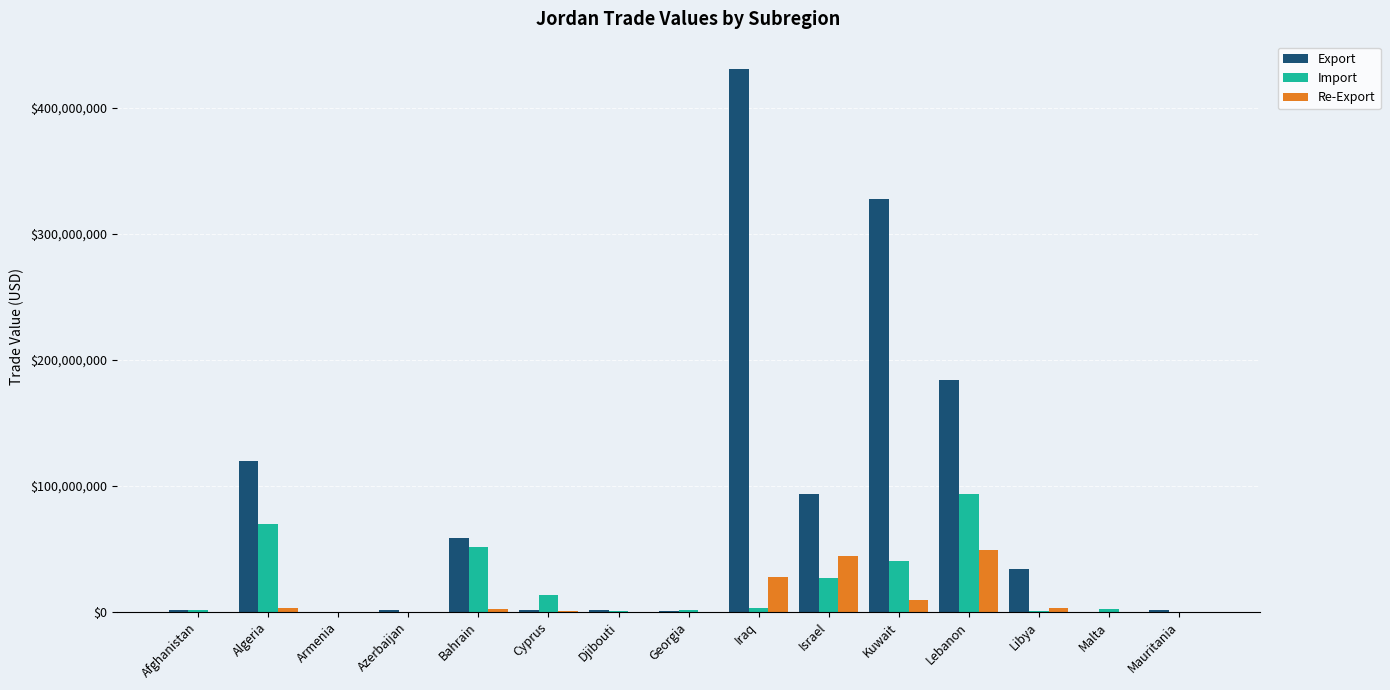

The value of Export at Bahrain is 24894349. True or false?

False